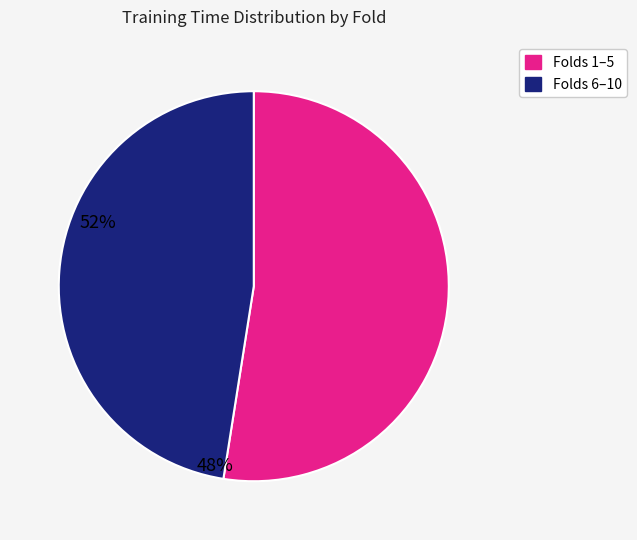

Is there any slice that represents more than half of the pie?

Yes